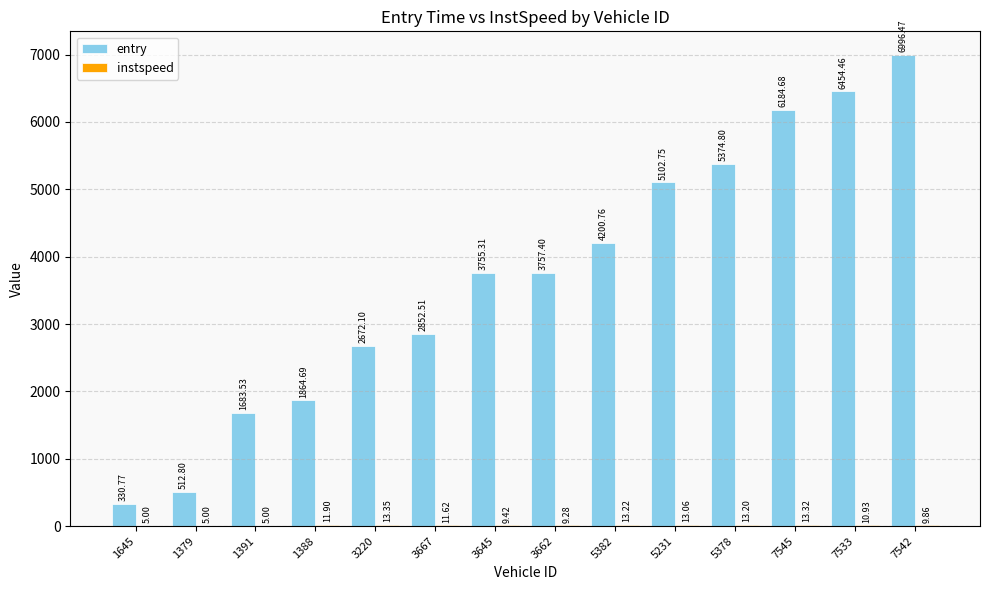

What is the total value across all series at 3220?

2685.4